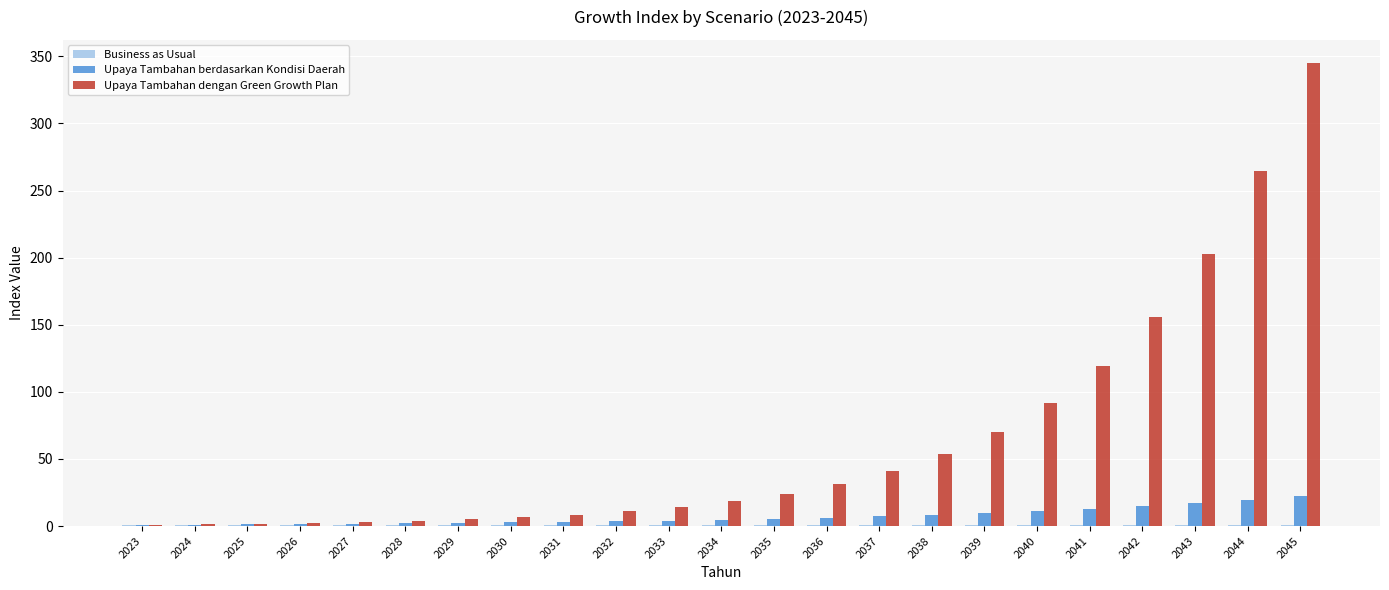

What is the maximum value for Upaya Tambahan berdasarkan Kondisi Daerah?

22.5